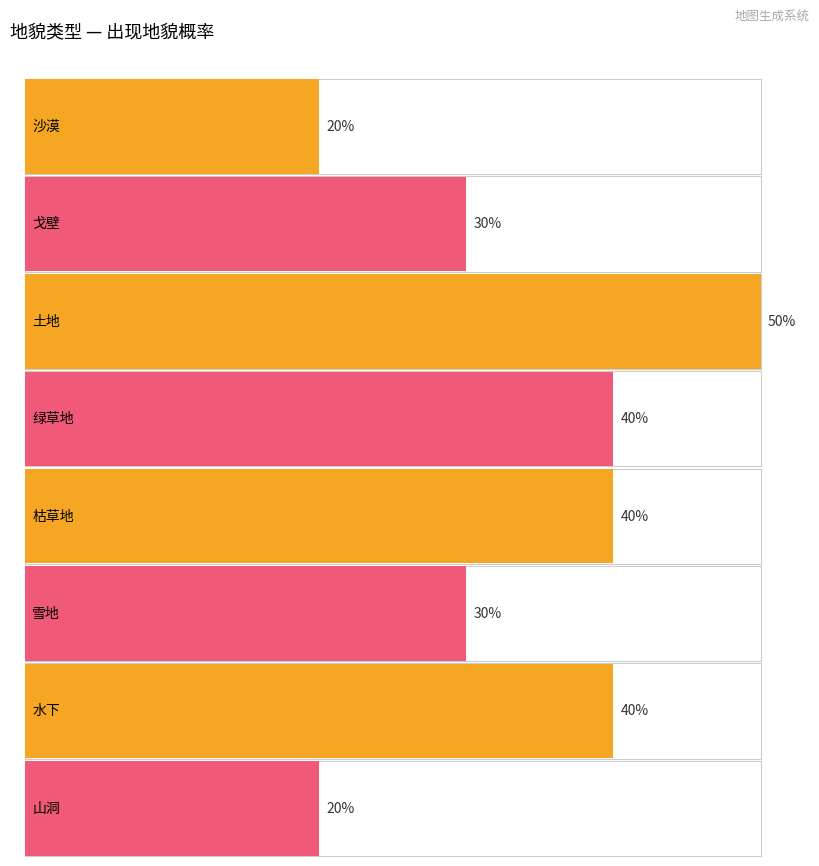

What is the maximum value shown in the chart?

50